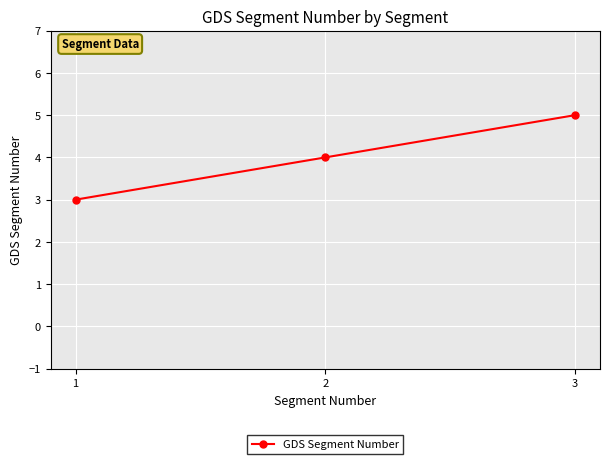

Between 2 and 3, which is larger?

3